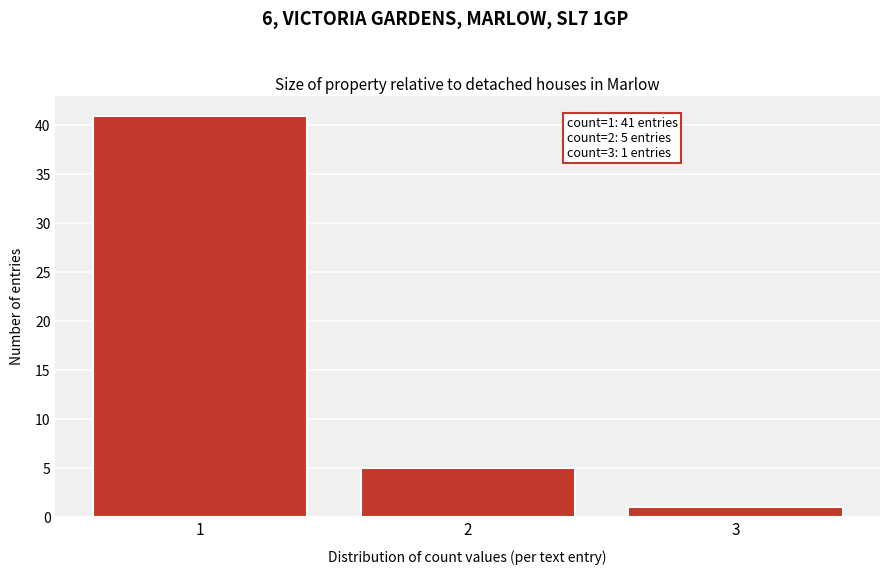

Over which range of the x-axis is the bar tallest?

0.5 to 1.5